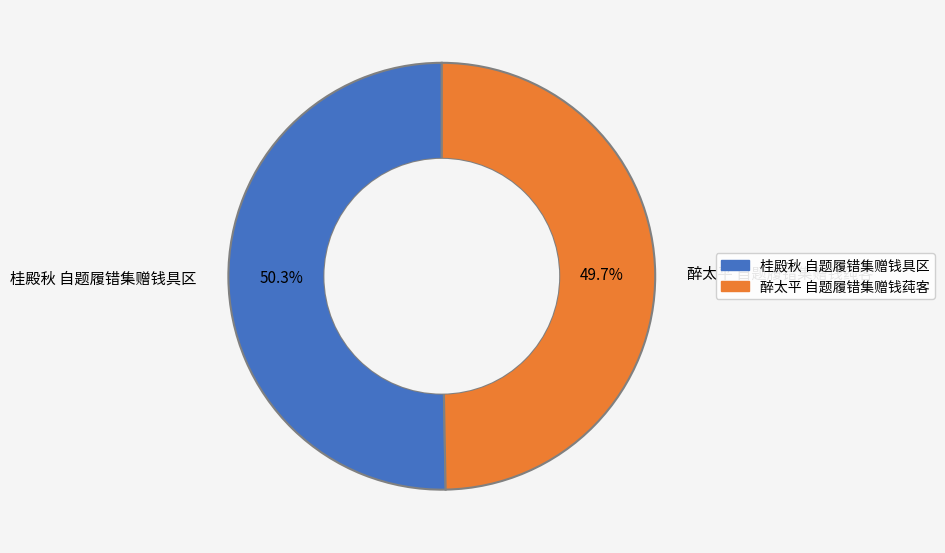

What percentage is the 醉太平 自题履错集赠钱莼客 slice, to the nearest percent?

50%